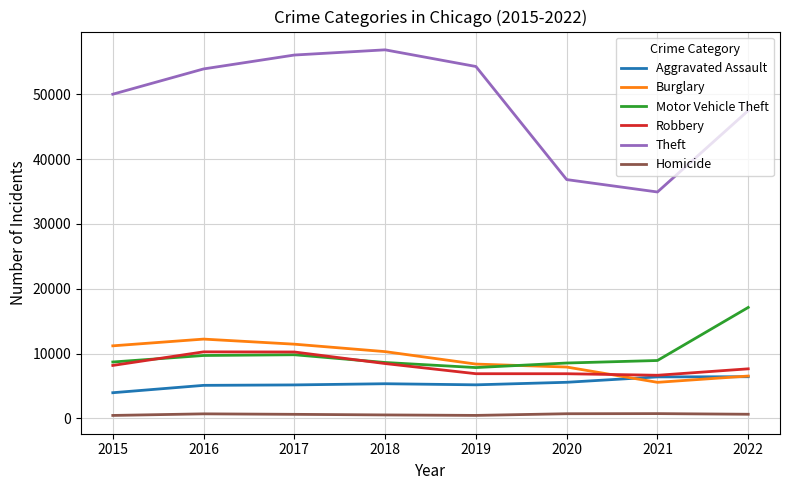

What is the difference between the maximum and minimum values in the Robbery series?

3616